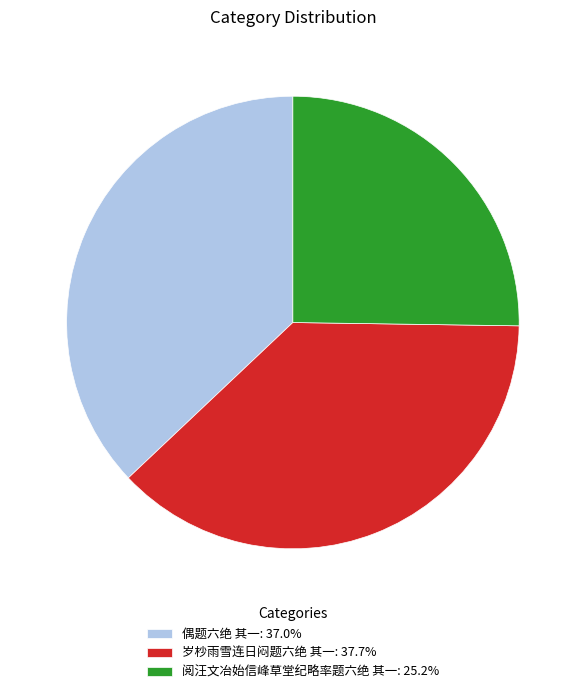

Does any single category account for the majority?

No